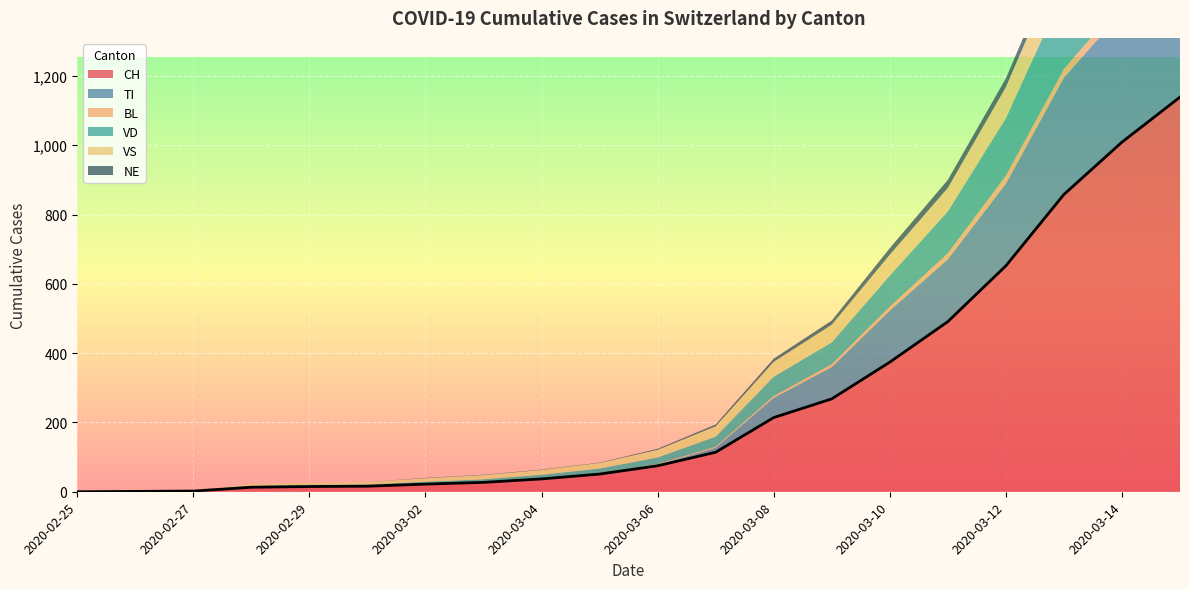

What is the label of the 7th point from the left?

2020-03-02